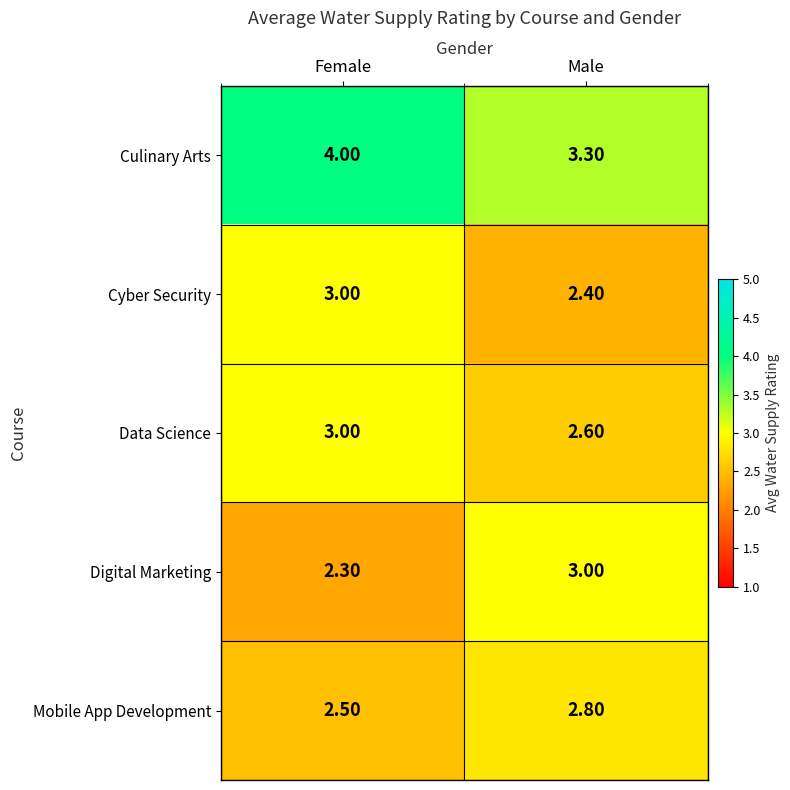

What is the difference between the highest and lowest values at Male?

0.9